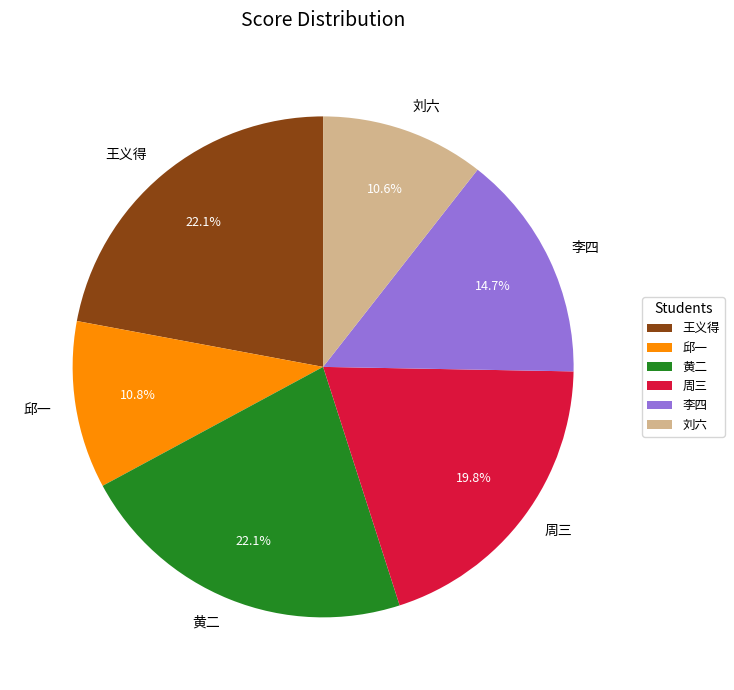

To the nearest percent, what percentage of the pie is 刘六?

11%